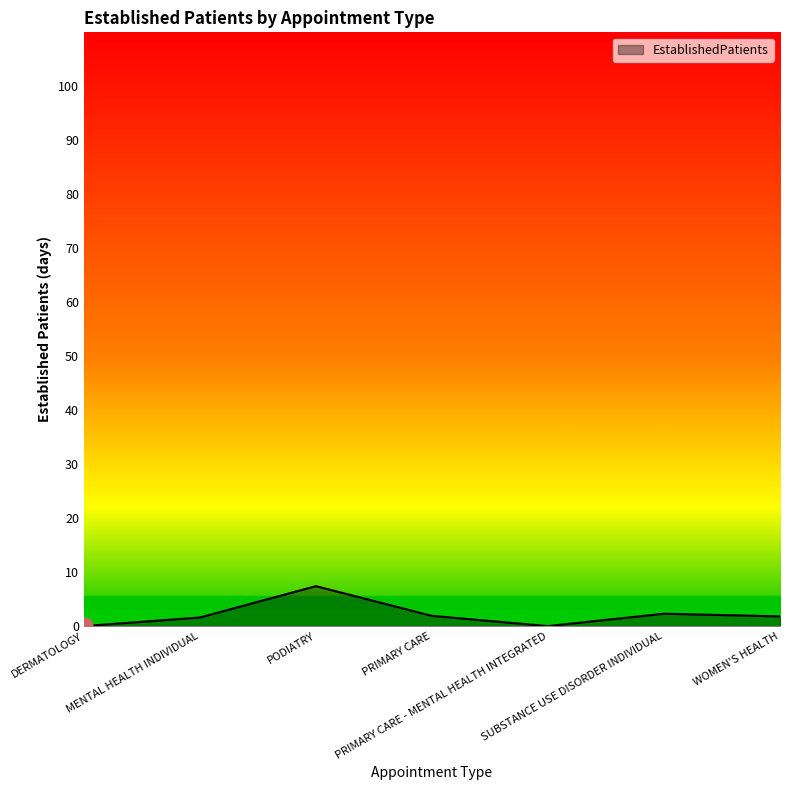

What is the maximum value shown in the chart?

7.4